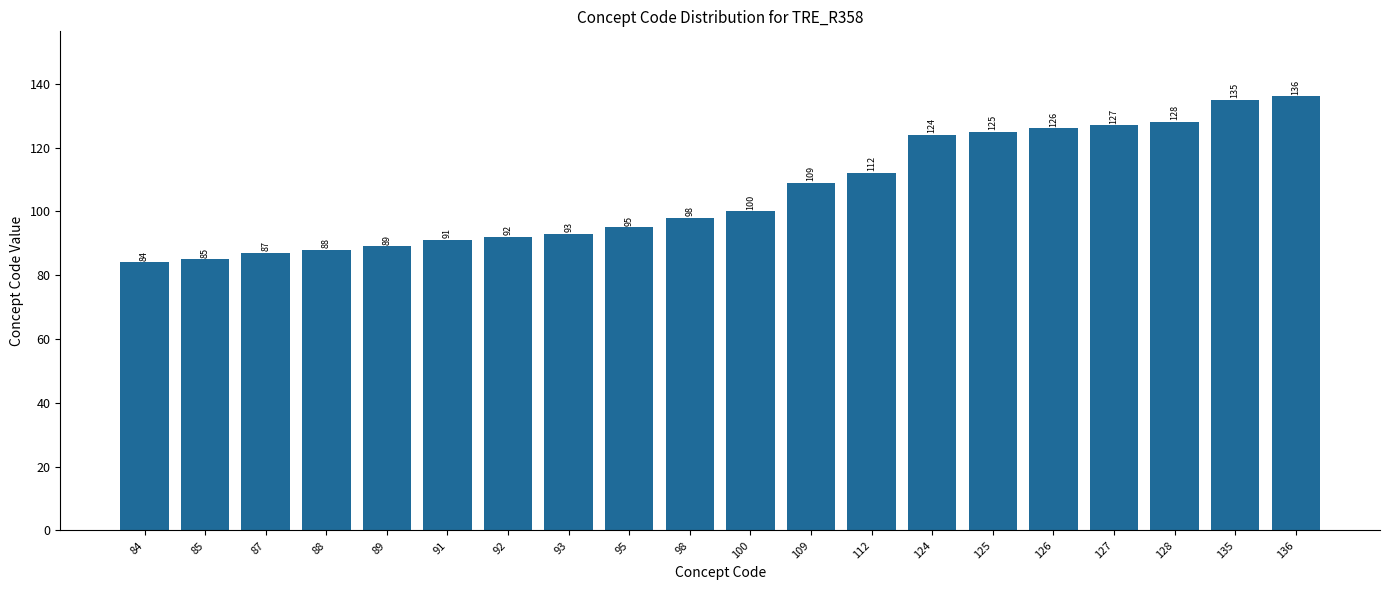

Which label corresponds to the largest value in the chart?

136